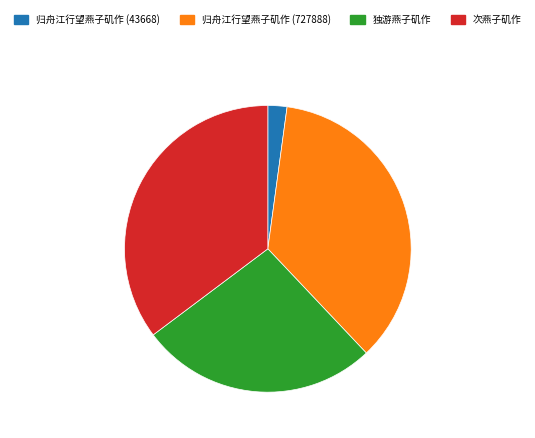

Combined, do 独游燕子矶作 and 次燕子矶作 account for over 50%?

Yes